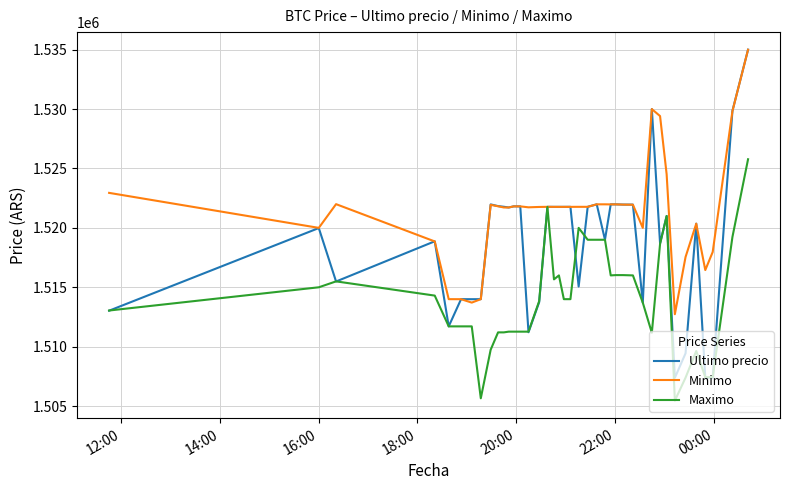

How many series are shown in this chart?

3